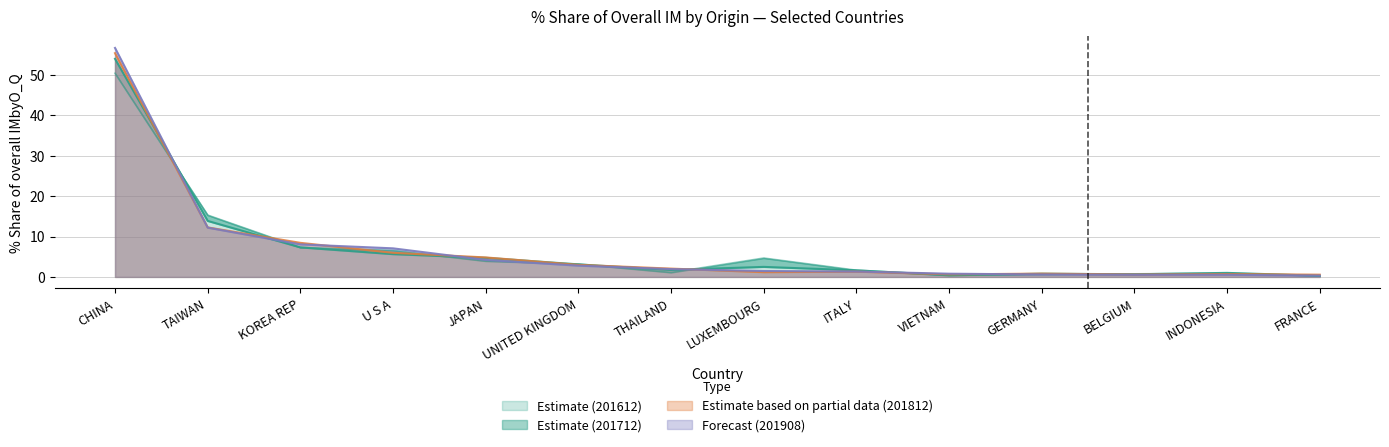

How many times do % Share 201712 and % Share 201908 cross each other?

8